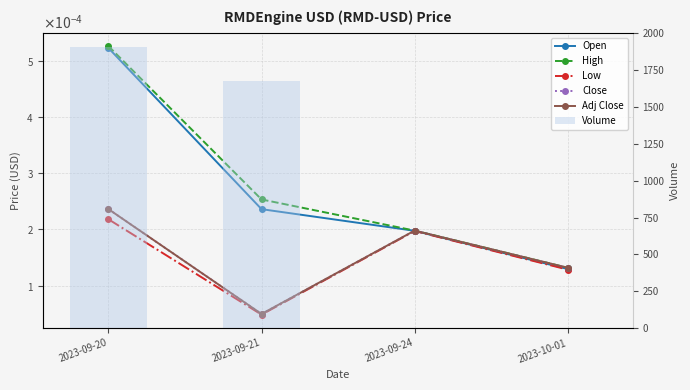

Which series changed the most between 2023-09-20 and 2023-09-24?

Volume